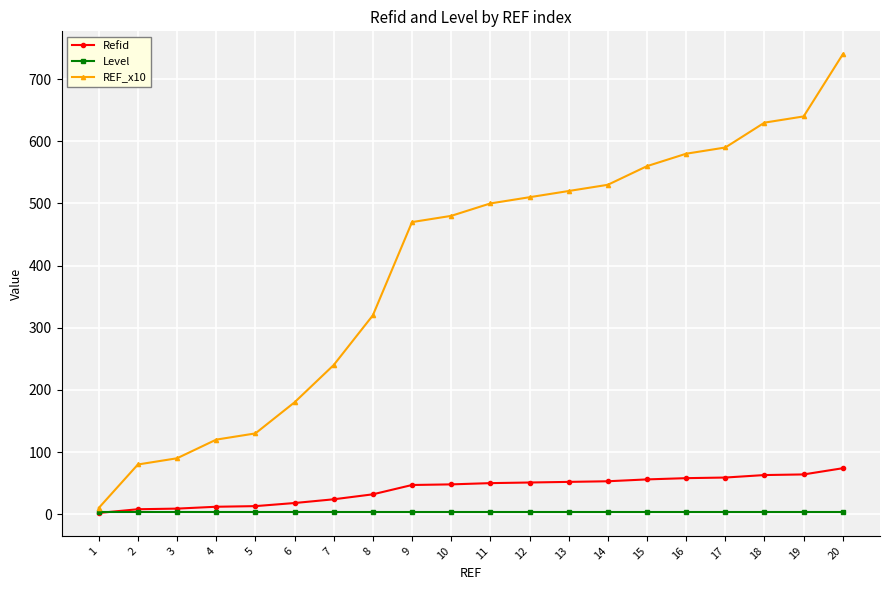

How many data points in Refid are less than 50?

10